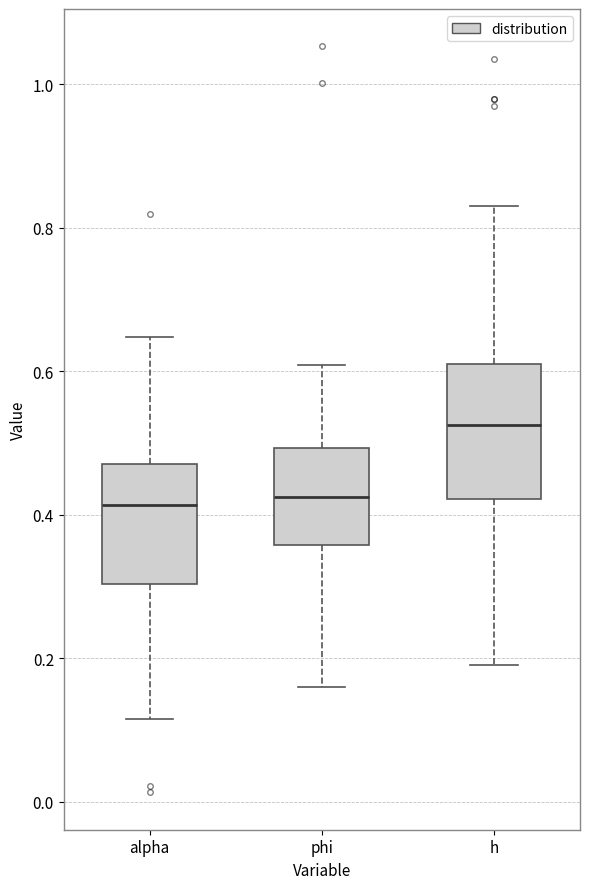

Reading left to right, transcribe this box plot: for each box, give where its median line is, the range the box spans, and where its two whiskers end, as read against the y-axis. The values are not printed on the chart, so give them approximately, as read against the axis.

alpha: median 0.42, box 0.30 to 0.46, whiskers 0.12 to 0.64
phi: median 0.42, box 0.36 to 0.50, whiskers 0.16 to 0.60
h: median 0.52, box 0.42 to 0.62, whiskers 0.20 to 0.84